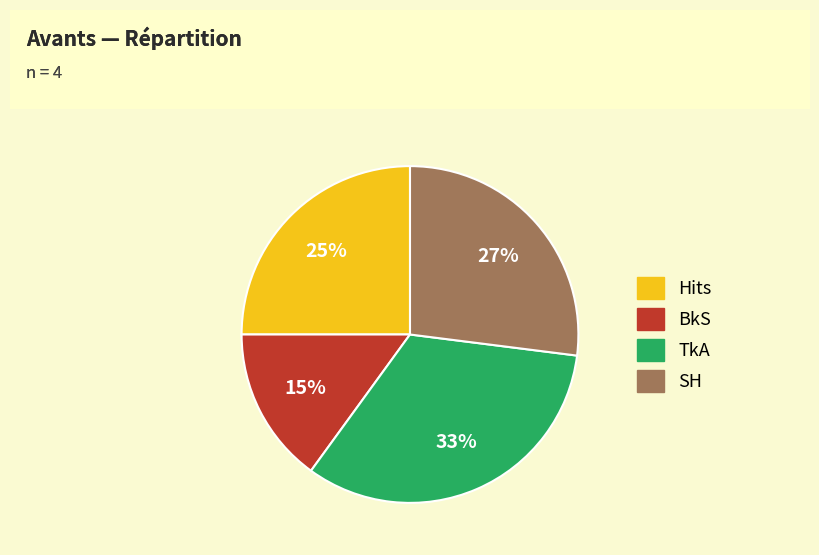

Does any single category account for the majority?

No